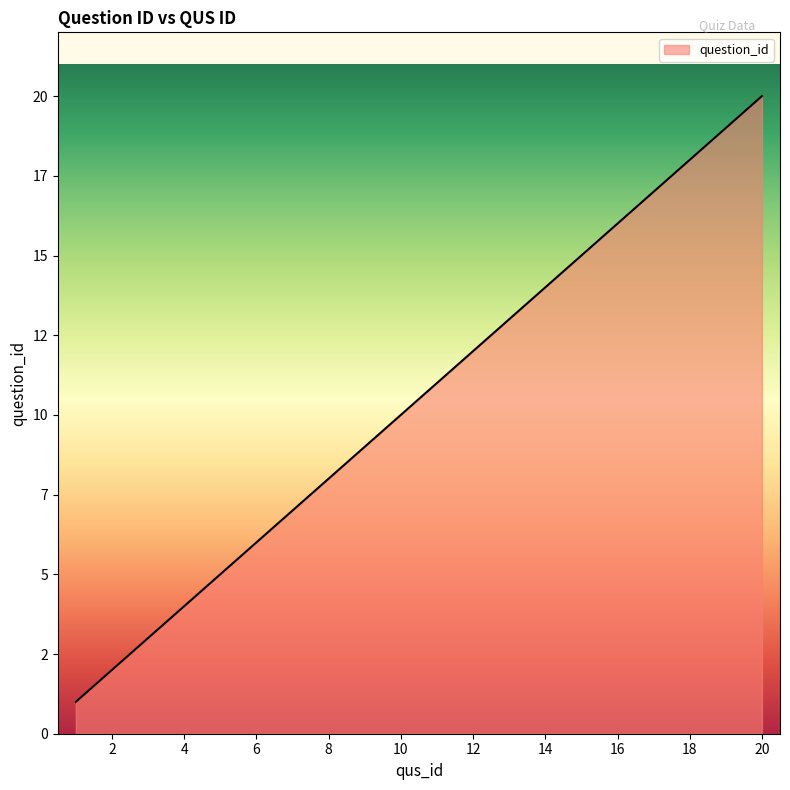

What is the average value?

10